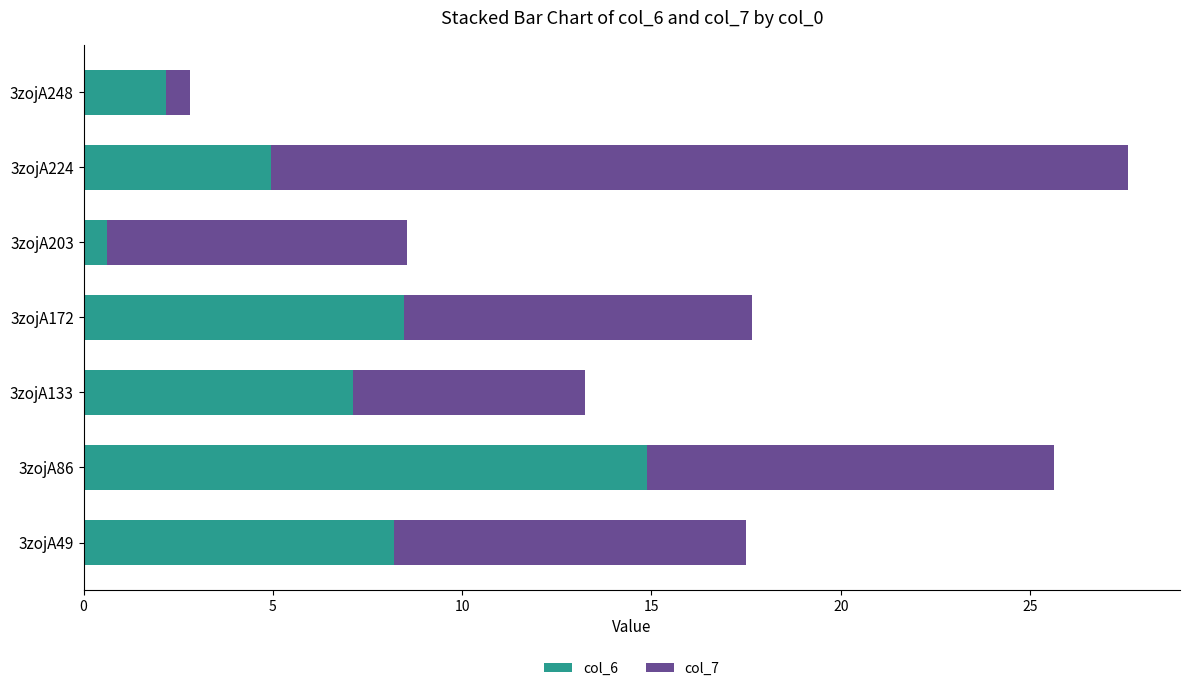

At which category is the sum across all series the highest?

3zojA224